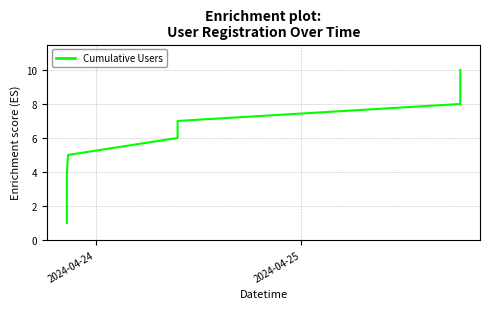

Count the values in the range 3 to 8.

6